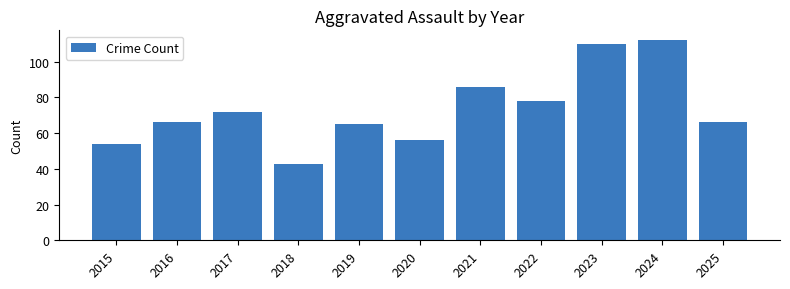

What is the ratio of the value at 2025 to the value at 2017?

0.9